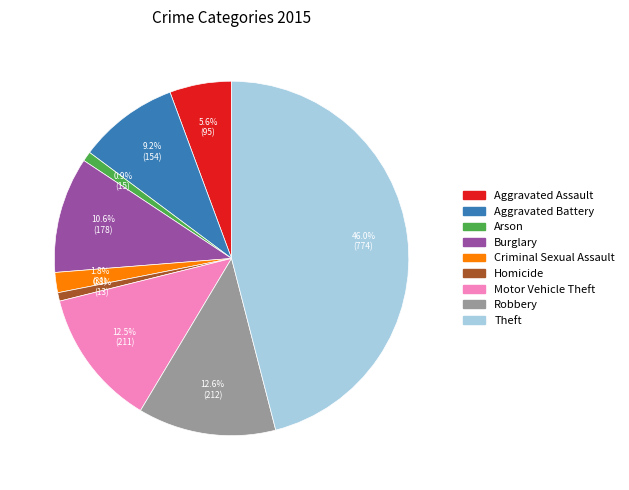

Combined, what portion of the pie is Aggravated Assault and Theft?

51.6%